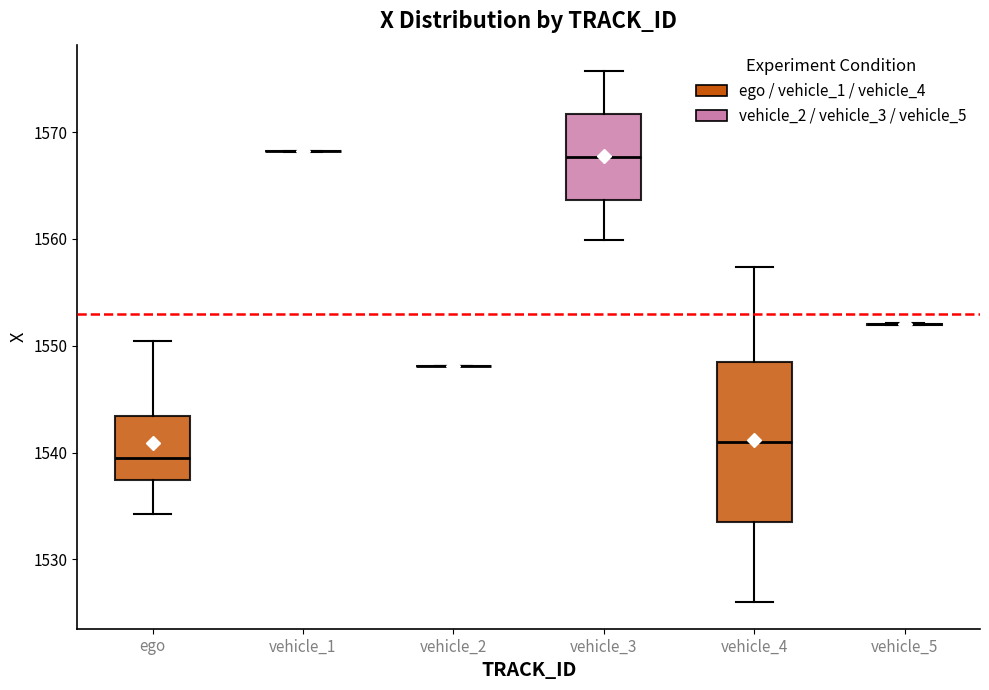

Which box is the tallest, from its lower edge to its upper edge?

vehicle_4